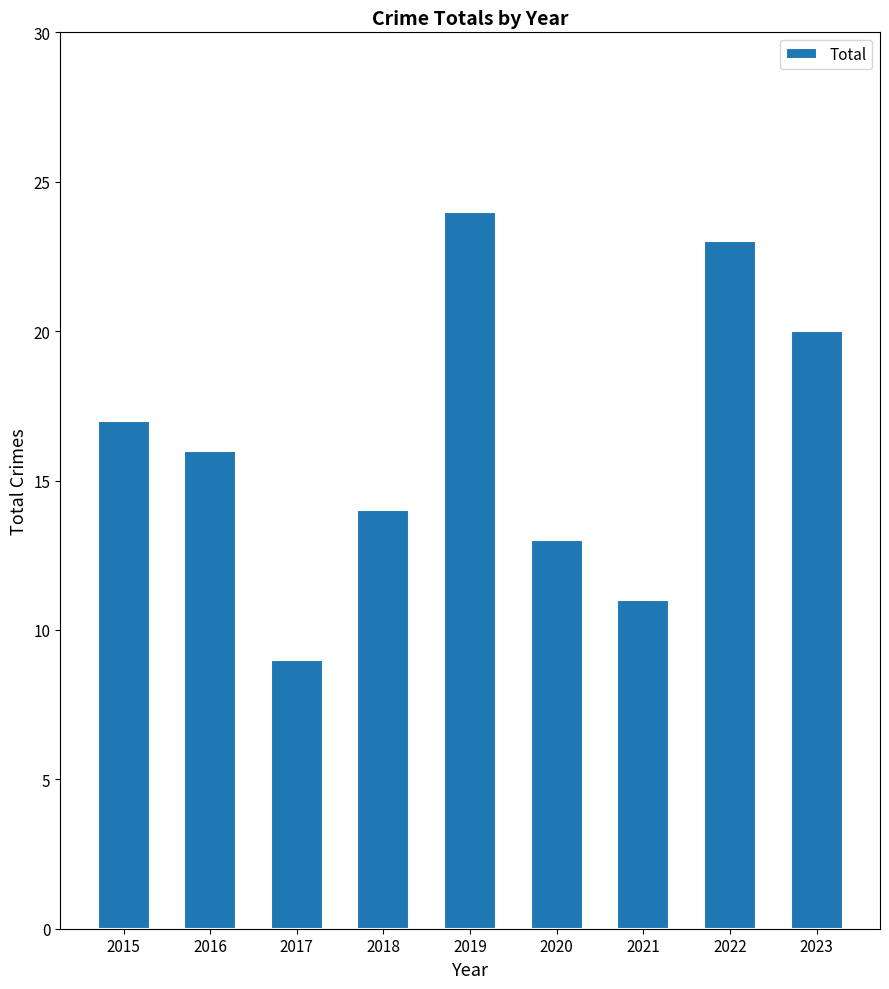

The chart shows a value of 17 at 2015. True or false?

True